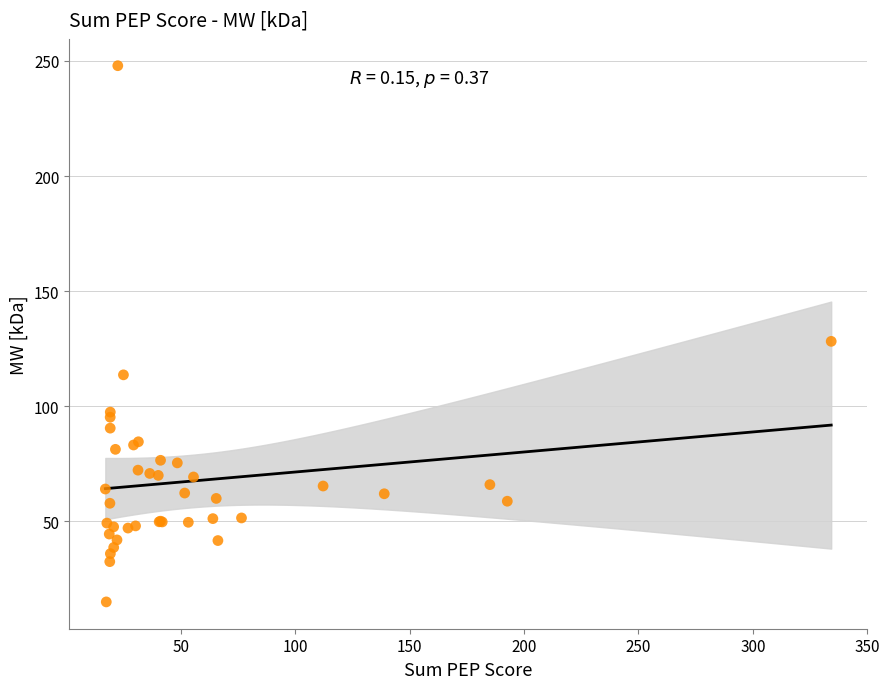

What Y value in the scatter plot is closest to 131?

128.2